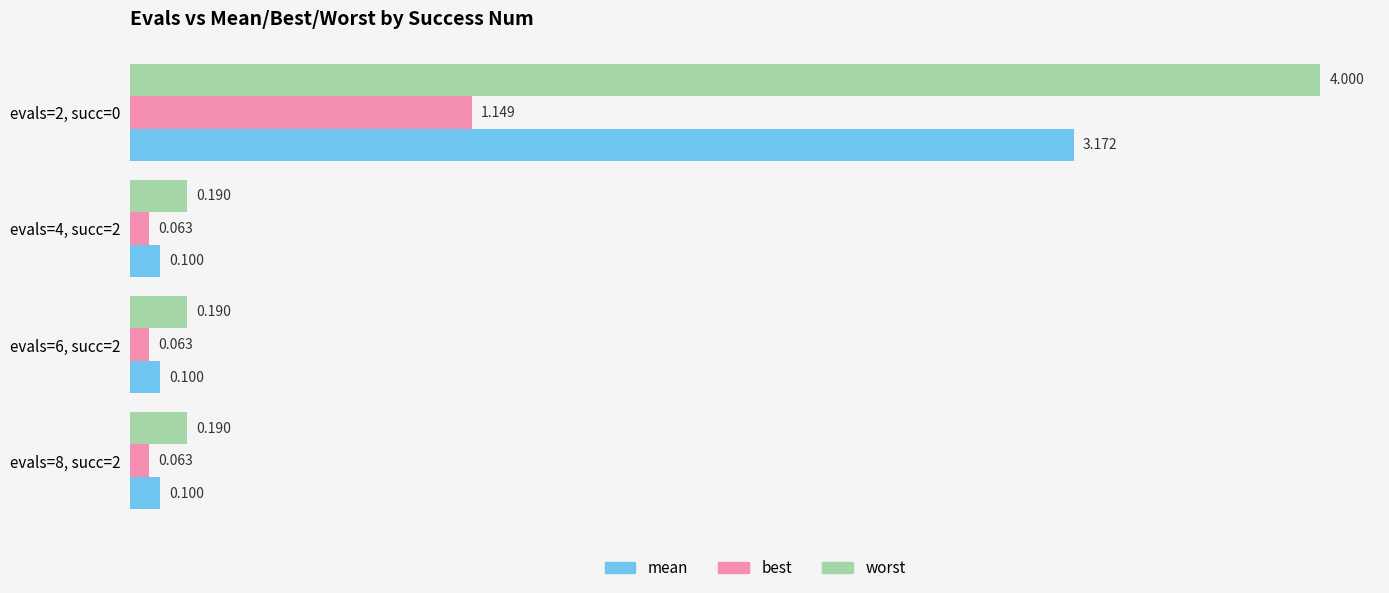

List the series in order of their peak value, highest first.

worst, mean, best